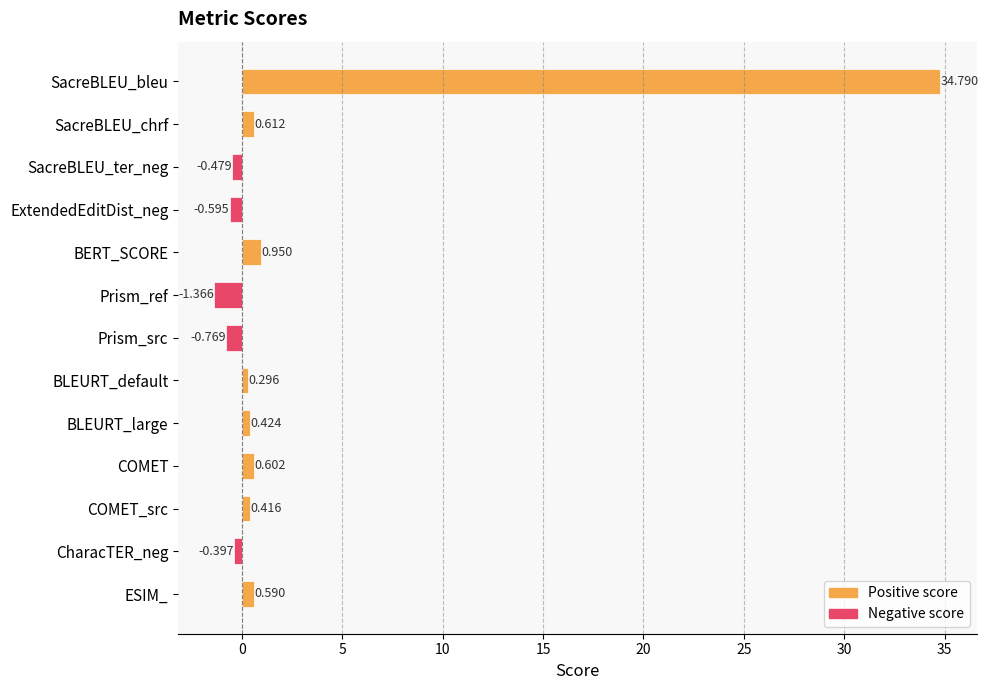

What is the maximum value shown in the chart?

34.8